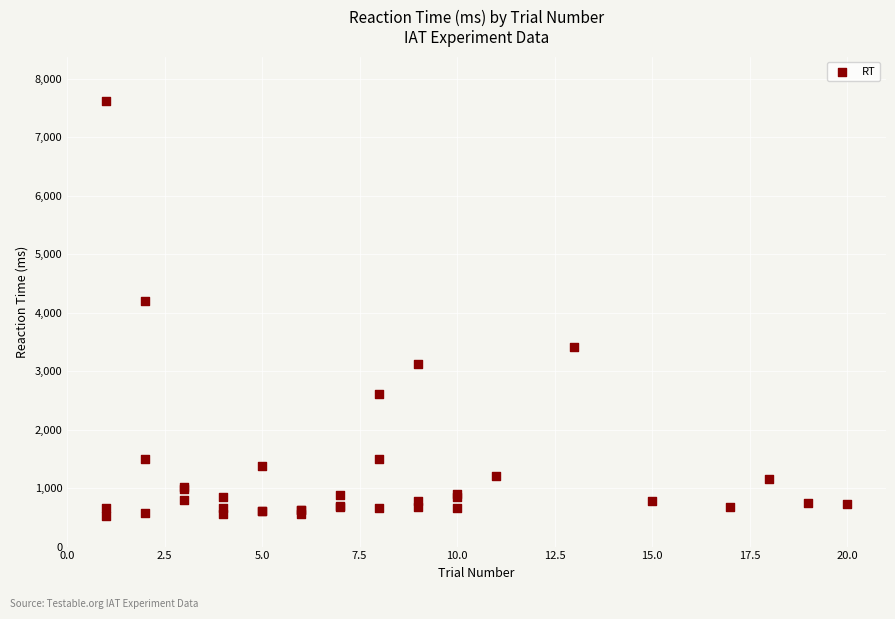

What Y value in the scatter plot is closest to 4070?

4200